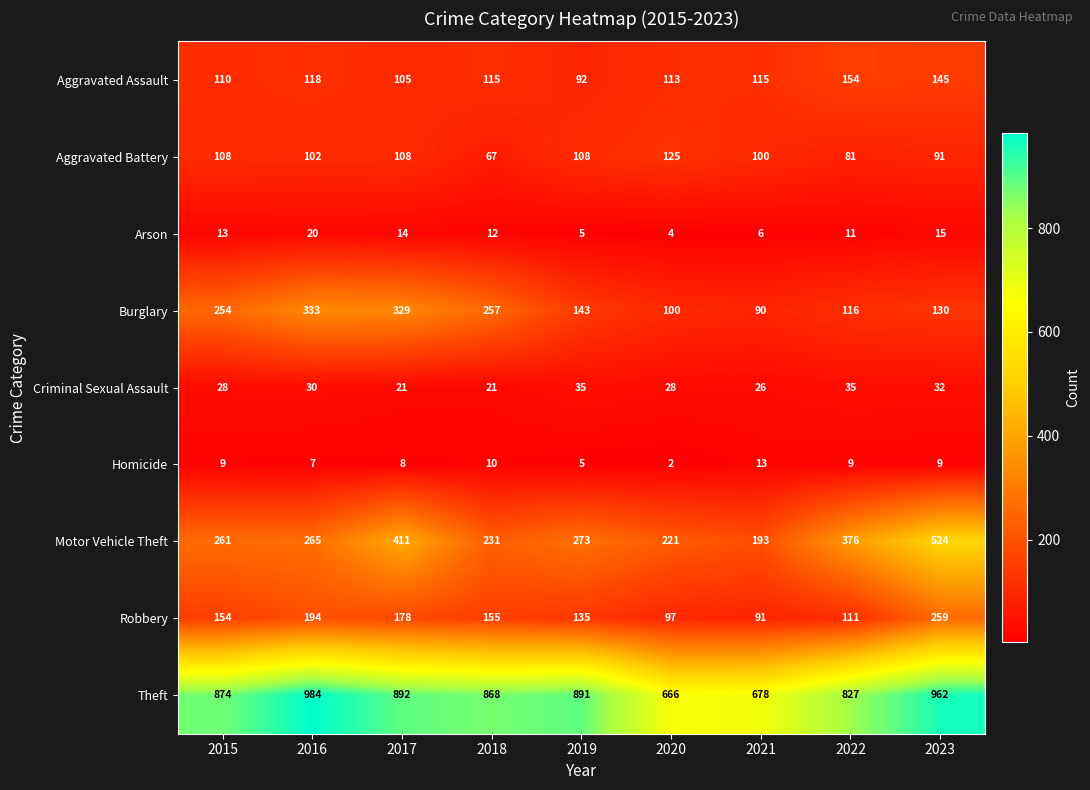

Between 2015 and 2021, which series saw the biggest shift?

Theft